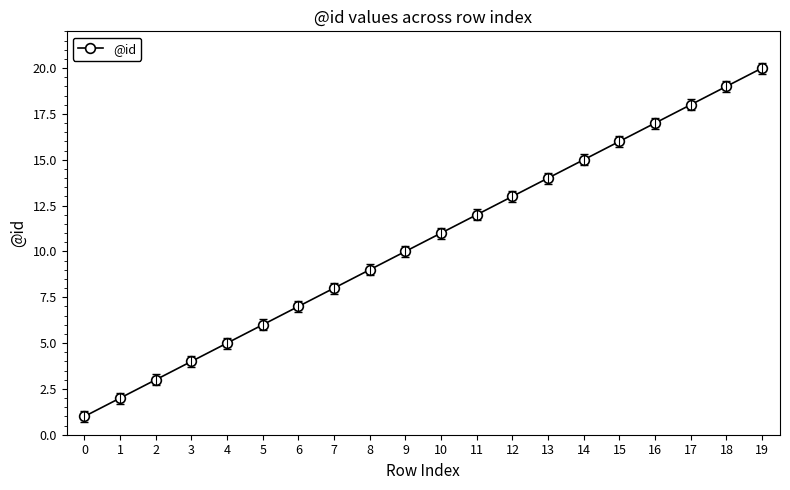

What is the maximum value shown in the chart?

20